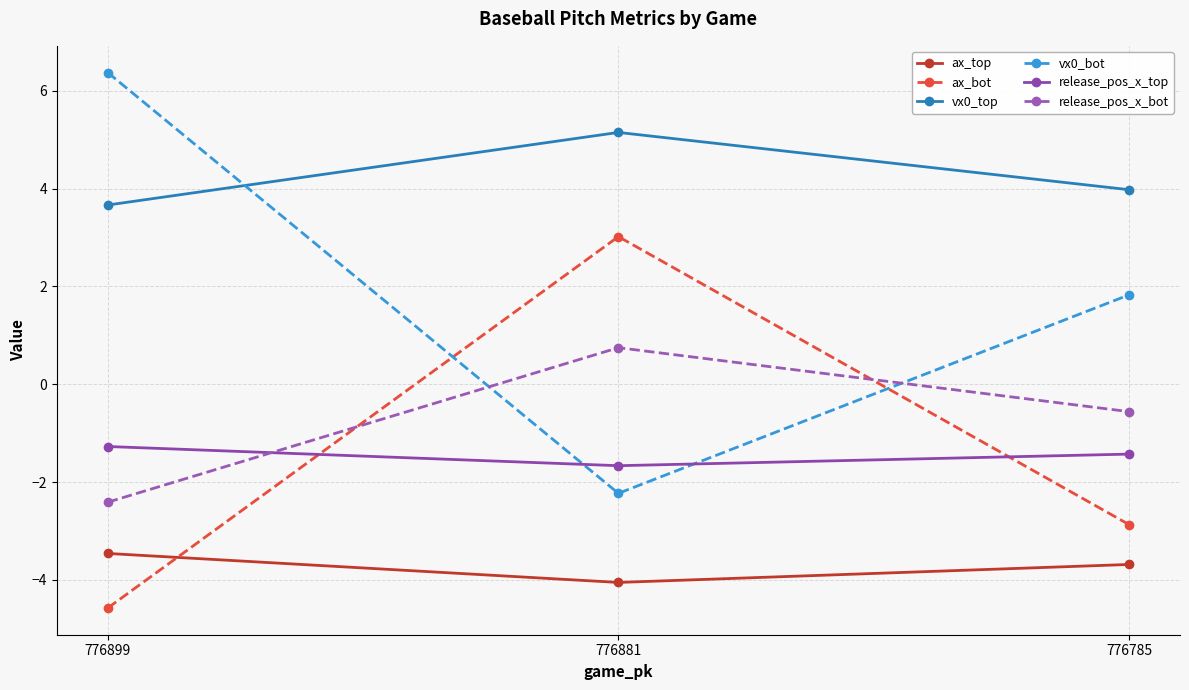

How many lines are shown in the chart?

6